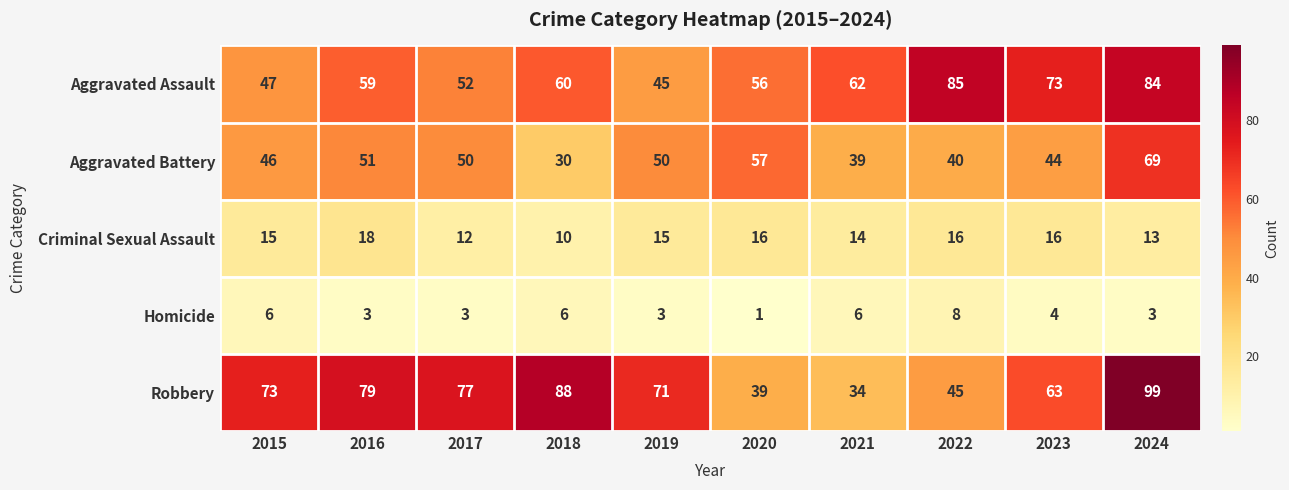

What is the sum of the Aggravated Assault values at 2022 and 2015?

132